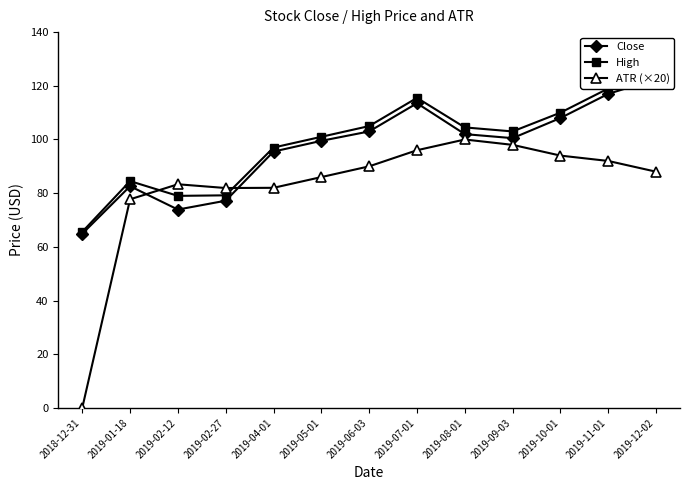

In ATR (×20), how many points are higher than both neighbors (excluding endpoints)?

2